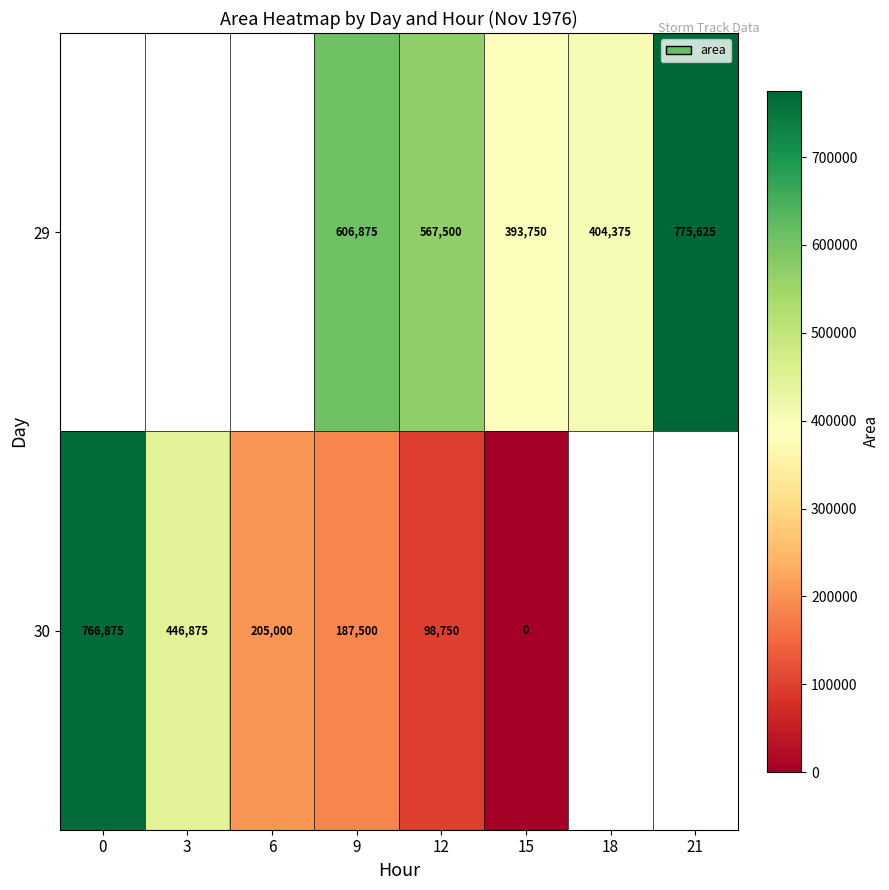

The value of 30 at 12 is 143118. True or false?

False